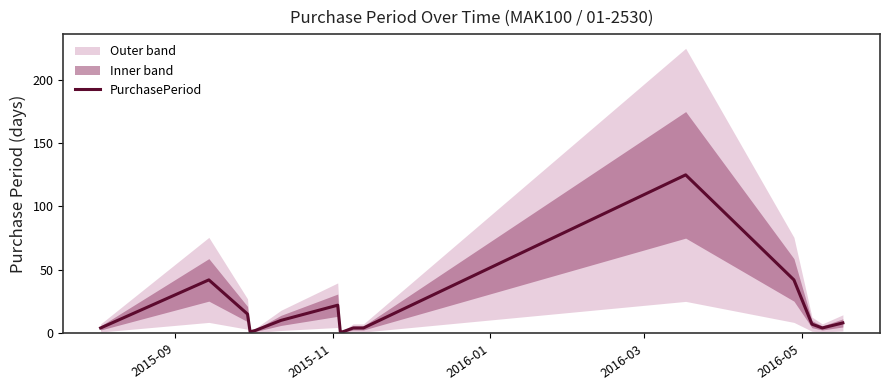

How many points are lower than both their immediate neighbors (excluding endpoints)?

2